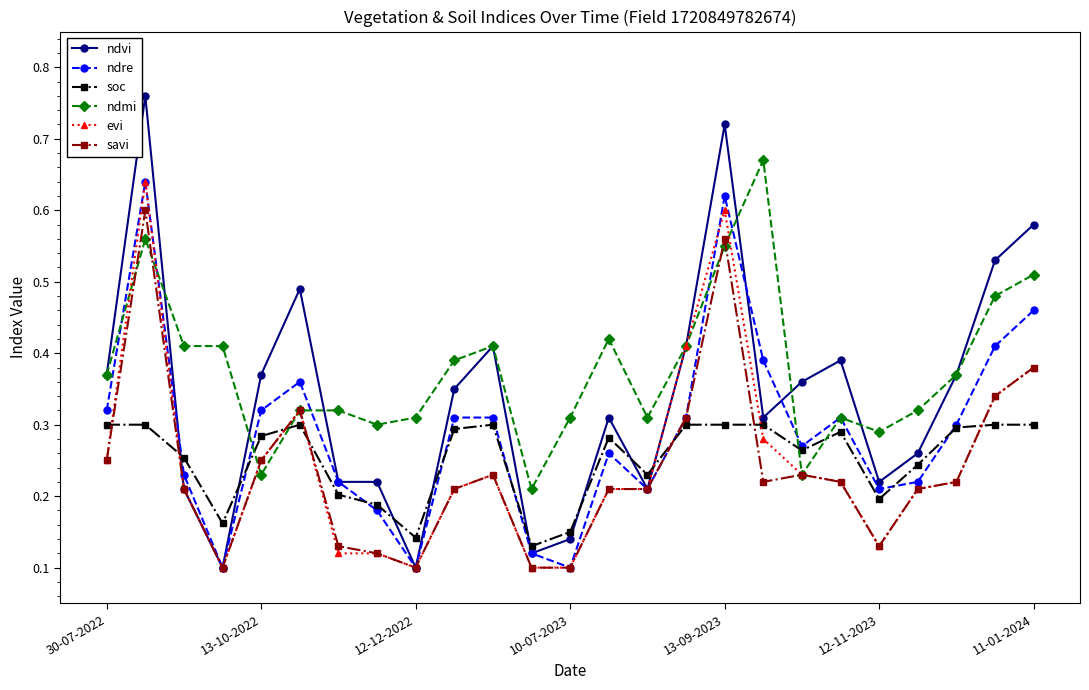

After their last crossing, which series has the higher values: soc or ndvi?

ndvi